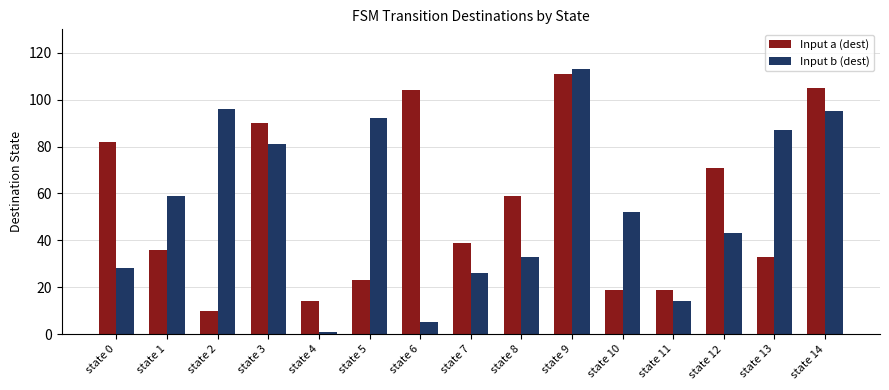

What is the smallest value displayed?

1